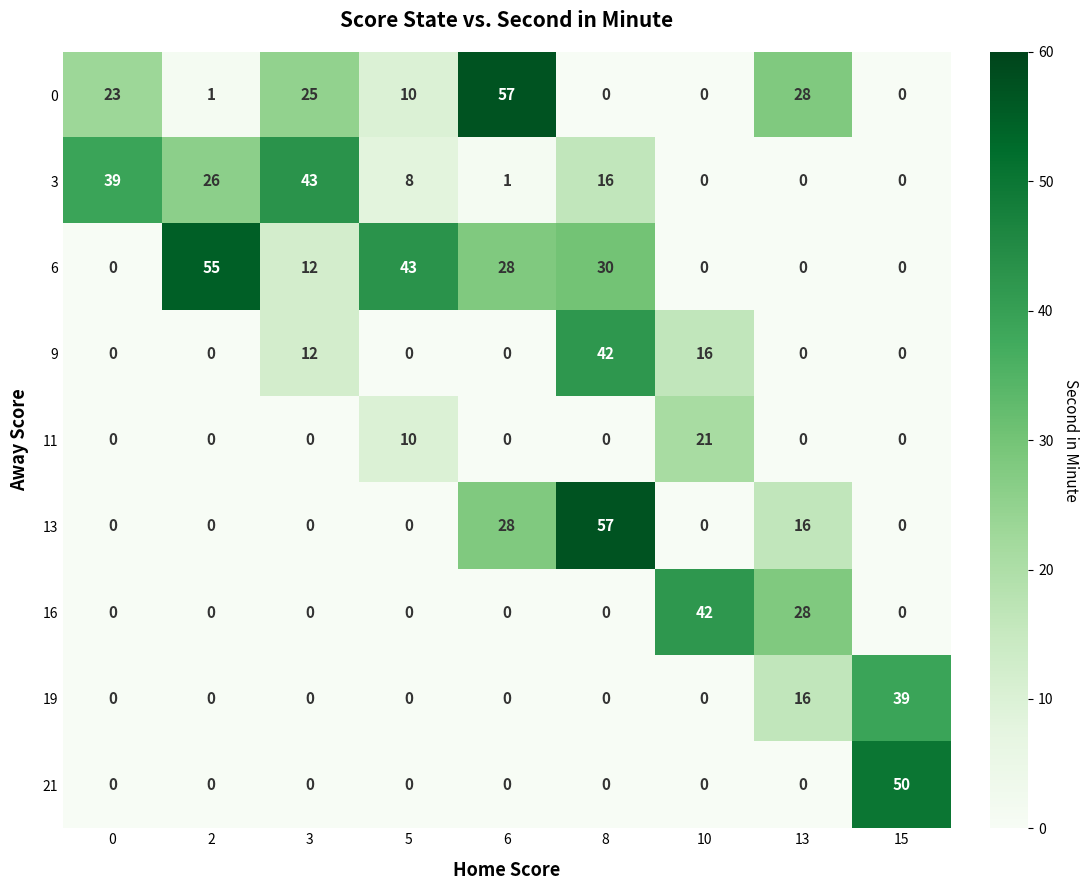

Between 13 and 15, which series saw the biggest shift?

21